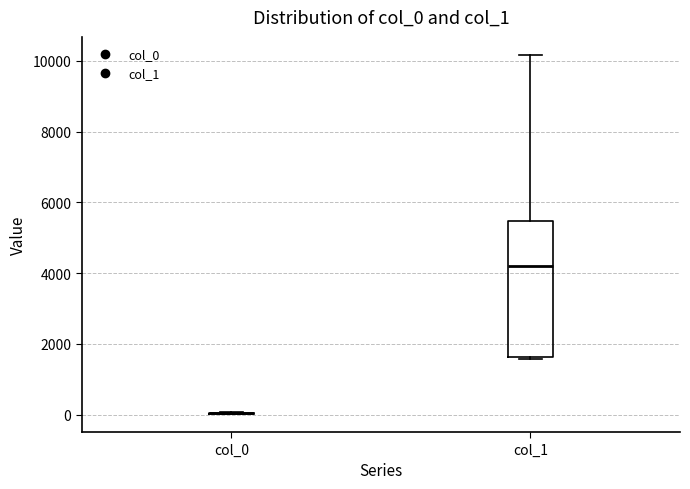

Reading left to right, transcribe this box plot: for each box, give where its median line is, the range the box spans, and where its two whiskers end, as read against the y-axis. The values are not printed on the chart, so give them approximately, as read against the axis.

col_0: box collapsed to a line at 0, whiskers 0 to 0
col_1: median 4200, box 1600 to 5400, whiskers 1600 to 10200